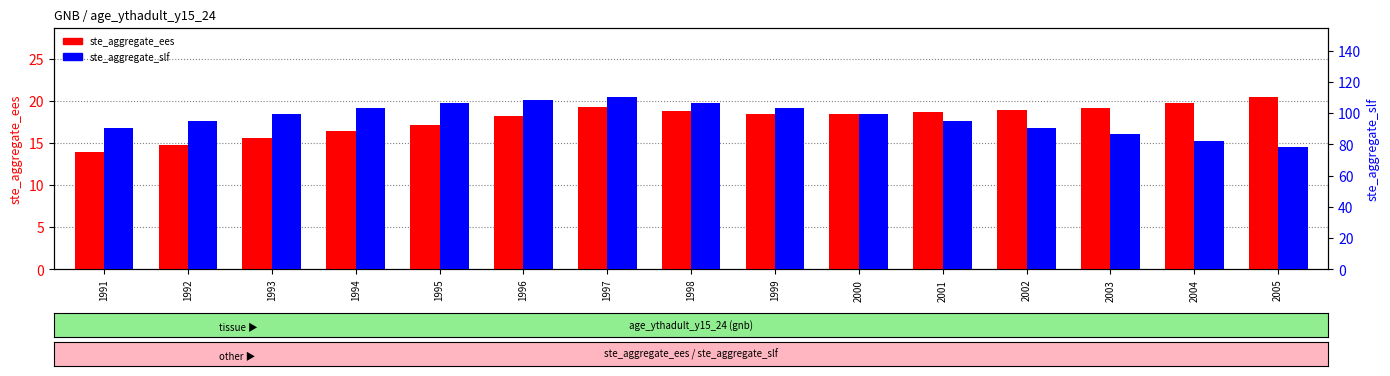

Where is ste_aggregate_ees nearest to the value 17?

1995